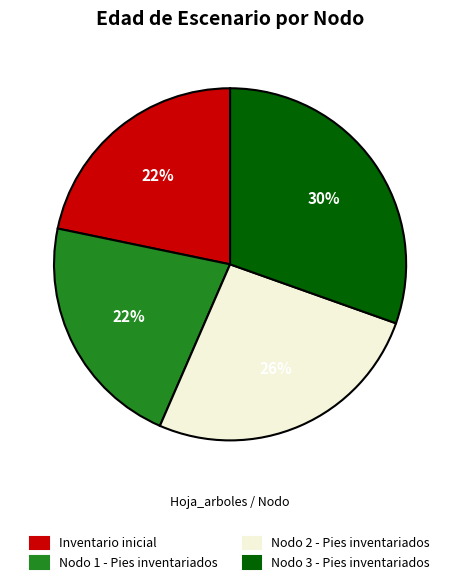

Count the number of slices in the pie.

4